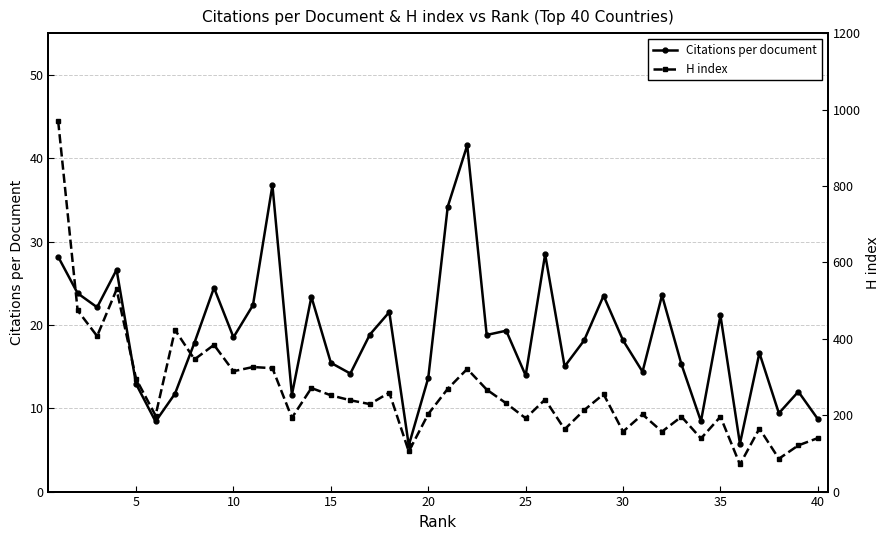

What is the highest value of the Citations per document series?

41.5